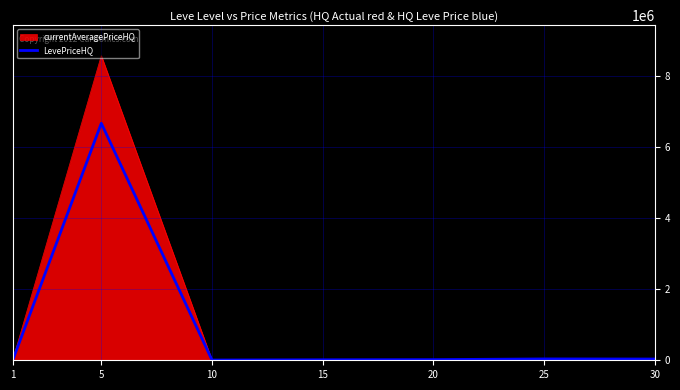

Rank the series at 5 from highest to lowest value.

currentAveragePriceHQ, LevePriceHQ